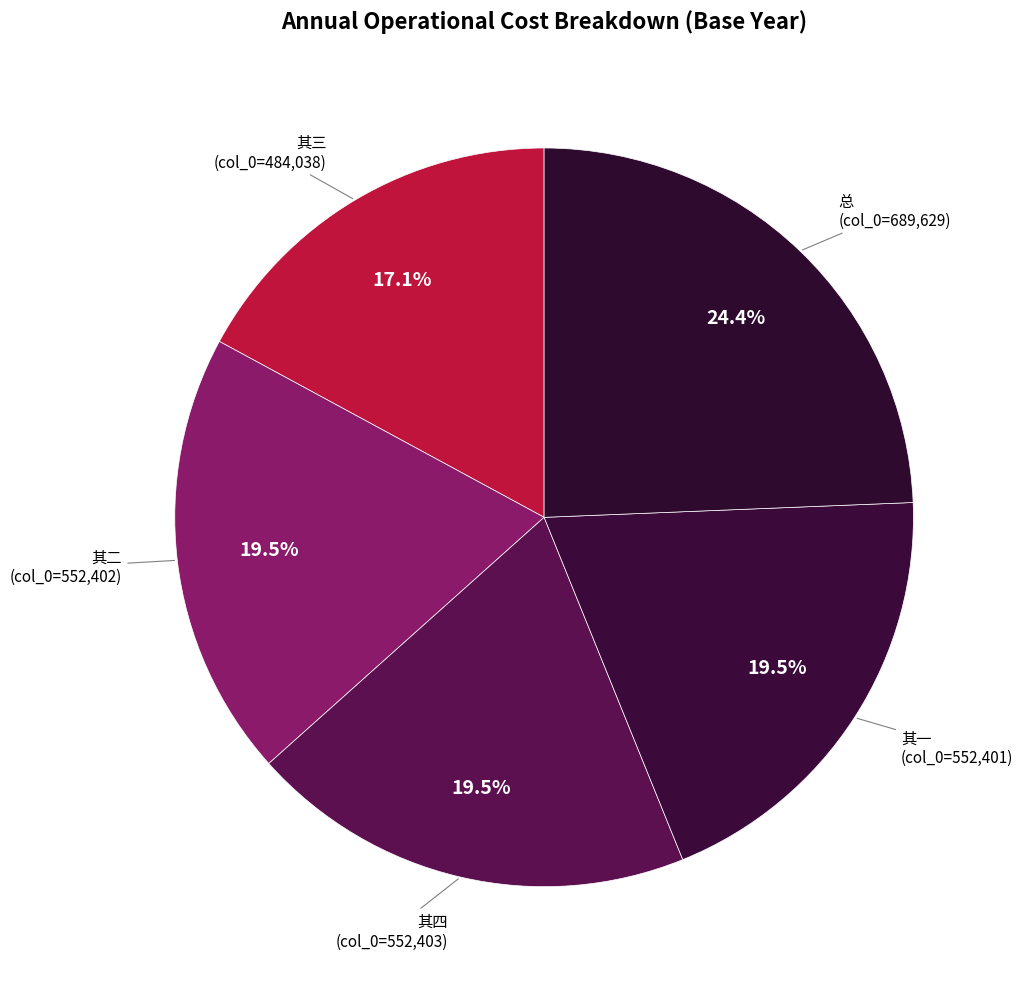

What is the smallest slice in the pie chart?

其三